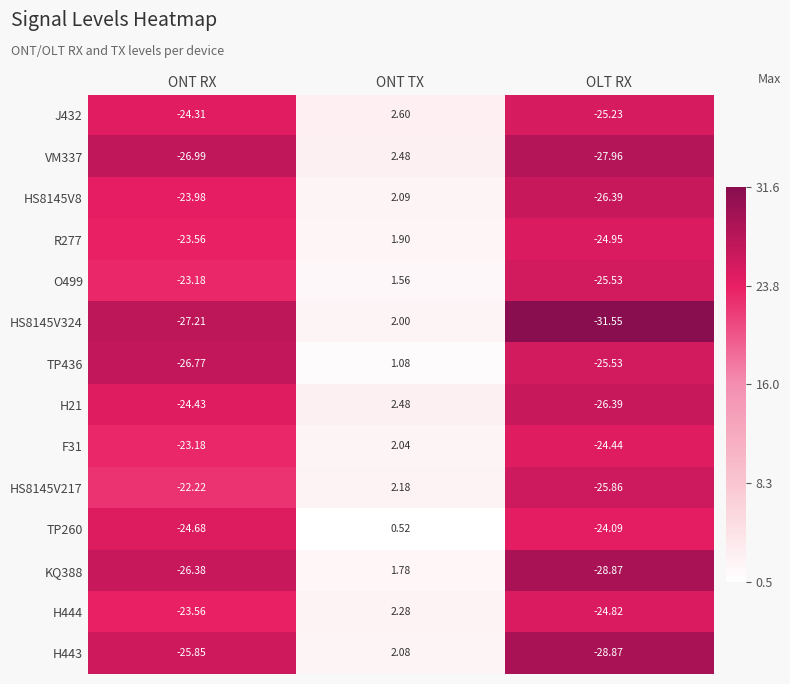

At which category is the sum across all series the highest?

ONT TX